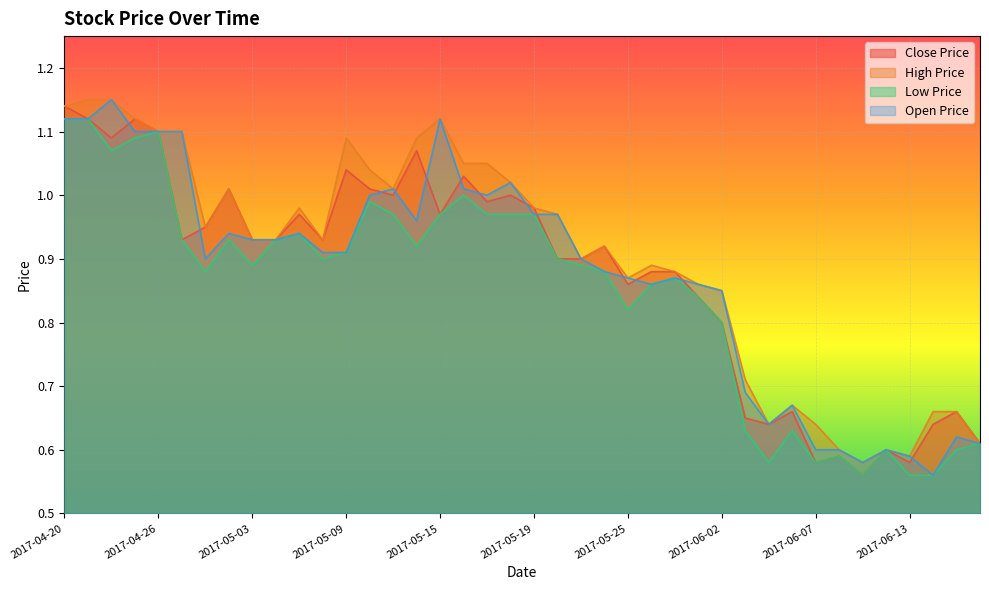

Reading right to left, what are all the values shown in this chart?

CP: 2017-06-16=0.6	2017-06-15=0.7	2017-06-14=0.6	2017-06-13=0.6	2017-06-12=0.6	2017-06-09=0.6	2017-06-08=0.6	2017-06-07=0.6	2017-06-06=0.7	2017-06-05=0.6	2017-06-03=0.7	2017-06-02=0.8	2017-06-01=0.8	2017-05-31=0.9	2017-05-26=0.9	2017-05-25=0.9	2017-05-24=0.9	2017-05-23=0.9	2017-05-22=0.9	2017-05-19=1.0	2017-05-18=1.0	2017-05-17=1.0	2017-05-16=1.0	2017-05-15=1.0	2017-05-12=1.1	2017-05-11=1.0	2017-05-10=1.0	2017-05-09=1.0	2017-05-08=0.9	2017-05-05=1.0	2017-05-04=0.9	2017-05-03=0.9	2017-05-02=1.0	2017-04-28=0.9	2017-04-27=0.9	2017-04-26=1.1	2017-04-25=1.1	2017-04-24=1.1	2017-04-21=1.1	2017-04-20=1.1
HP: 2017-06-16=0.6	2017-06-15=0.7	2017-06-14=0.7	2017-06-13=0.6	2017-06-12=0.6	2017-06-09=0.6	2017-06-08=0.6	2017-06-07=0.6	2017-06-06=0.7	2017-06-05=0.6	2017-06-03=0.7	2017-06-02=0.8	2017-06-01=0.9	2017-05-31=0.9	2017-05-26=0.9	2017-05-25=0.9	2017-05-24=0.9	2017-05-23=0.9	2017-05-22=1.0	2017-05-19=1.0	2017-05-18=1.0	2017-05-17=1.1	2017-05-16=1.1	2017-05-15=1.1	2017-05-12=1.1	2017-05-11=1.0	2017-05-10=1.0	2017-05-09=1.1	2017-05-08=0.9	2017-05-05=1.0	2017-05-04=0.9	2017-05-03=0.9	2017-05-02=1.0	2017-04-28=0.9	2017-04-27=1.1	2017-04-26=1.1	2017-04-25=1.1	2017-04-24=1.1	2017-04-21=1.1	2017-04-20=1.1
LP: 2017-06-16=0.6	2017-06-15=0.6	2017-06-14=0.6	2017-06-13=0.6	2017-06-12=0.6	2017-06-09=0.6	2017-06-08=0.6	2017-06-07=0.6	2017-06-06=0.6	2017-06-05=0.6	2017-06-03=0.6	2017-06-02=0.8	2017-06-01=0.8	2017-05-31=0.9	2017-05-26=0.9	2017-05-25=0.8	2017-05-24=0.9	2017-05-23=0.9	2017-05-22=0.9	2017-05-19=1.0	2017-05-18=1.0	2017-05-17=1.0	2017-05-16=1.0	2017-05-15=1.0	2017-05-12=0.9	2017-05-11=1.0	2017-05-10=1.0	2017-05-09=0.9	2017-05-08=0.9	2017-05-05=0.9	2017-05-04=0.9	2017-05-03=0.9	2017-05-02=0.9	2017-04-28=0.9	2017-04-27=0.9	2017-04-26=1.1	2017-04-25=1.1	2017-04-24=1.1	2017-04-21=1.1	2017-04-20=1.1
OP: 2017-06-16=0.6	2017-06-15=0.6	2017-06-14=0.6	2017-06-13=0.6	2017-06-12=0.6	2017-06-09=0.6	2017-06-08=0.6	2017-06-07=0.6	2017-06-06=0.7	2017-06-05=0.6	2017-06-03=0.7	2017-06-02=0.8	2017-06-01=0.9	2017-05-31=0.9	2017-05-26=0.9	2017-05-25=0.9	2017-05-24=0.9	2017-05-23=0.9	2017-05-22=1.0	2017-05-19=1.0	2017-05-18=1.0	2017-05-17=1.0	2017-05-16=1.0	2017-05-15=1.1	2017-05-12=1.0	2017-05-11=1.0	2017-05-10=1.0	2017-05-09=0.9	2017-05-08=0.9	2017-05-05=0.9	2017-05-04=0.9	2017-05-03=0.9	2017-05-02=0.9	2017-04-28=0.9	2017-04-27=1.1	2017-04-26=1.1	2017-04-25=1.1	2017-04-24=1.1	2017-04-21=1.1	2017-04-20=1.1